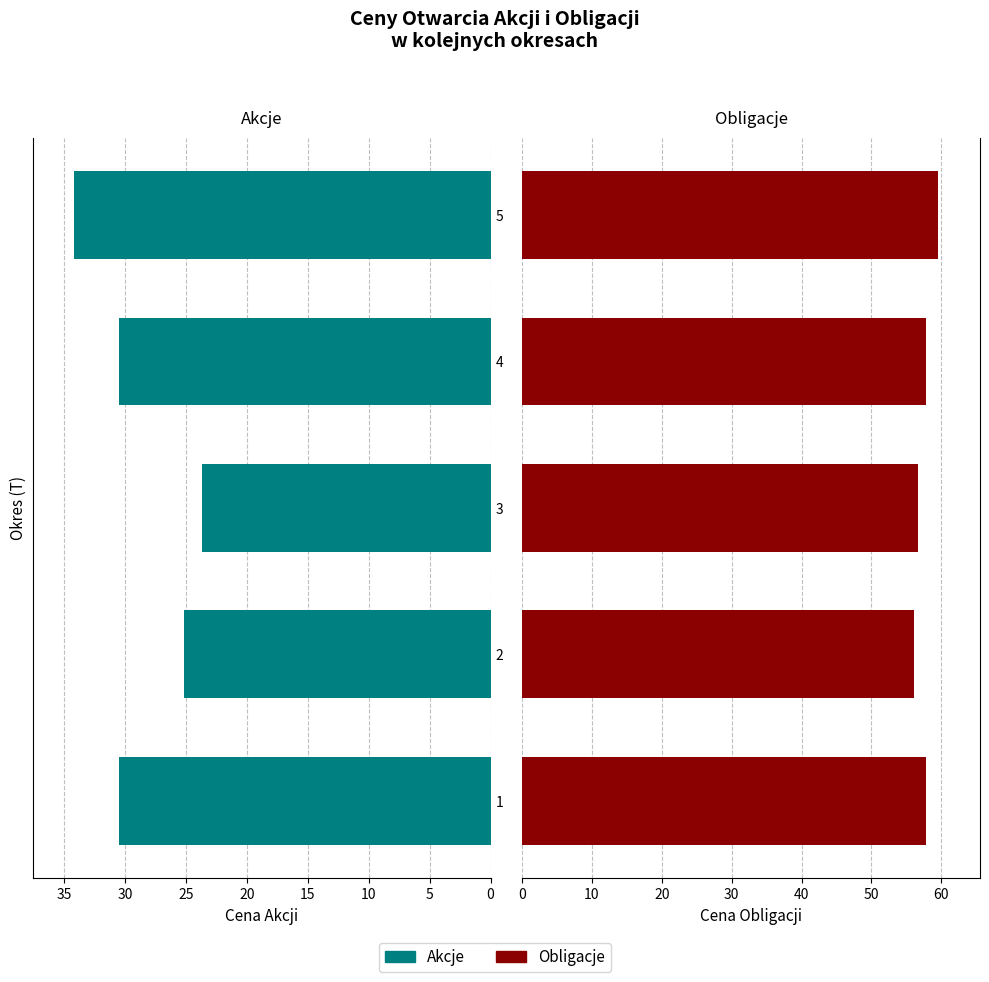

List the series in order of their peak value, lowest first.

Akcje, Obligacje